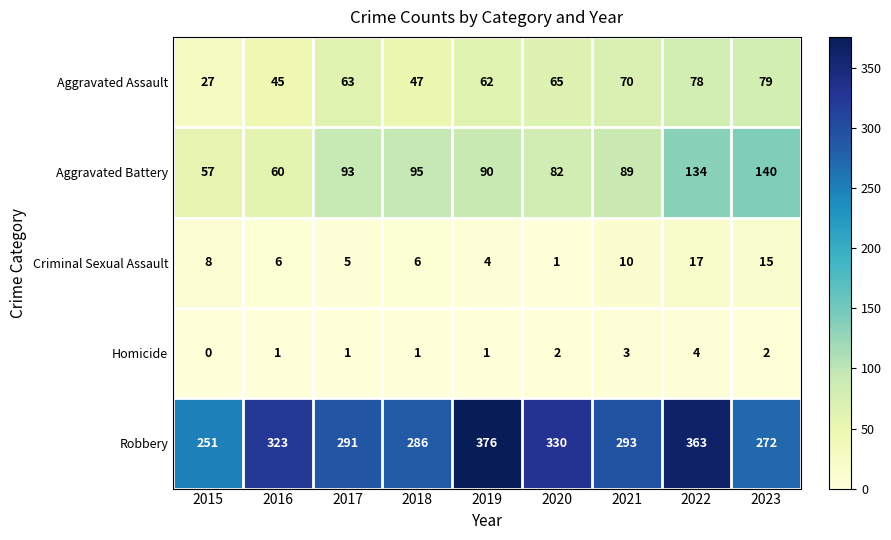

At 2015, list the series in order from largest to smallest.

Robbery, Aggravated Battery, Aggravated Assault, Criminal Sexual Assault, Homicide